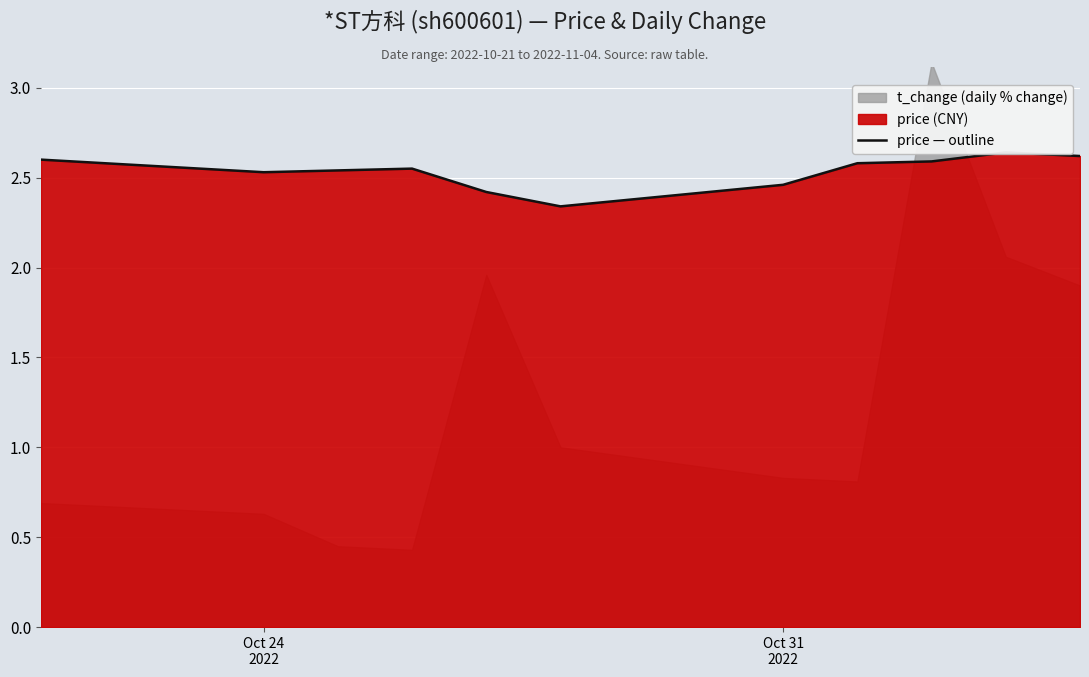

The chart shows a value of 2.5 at Oct 24 2022. True or false?

True